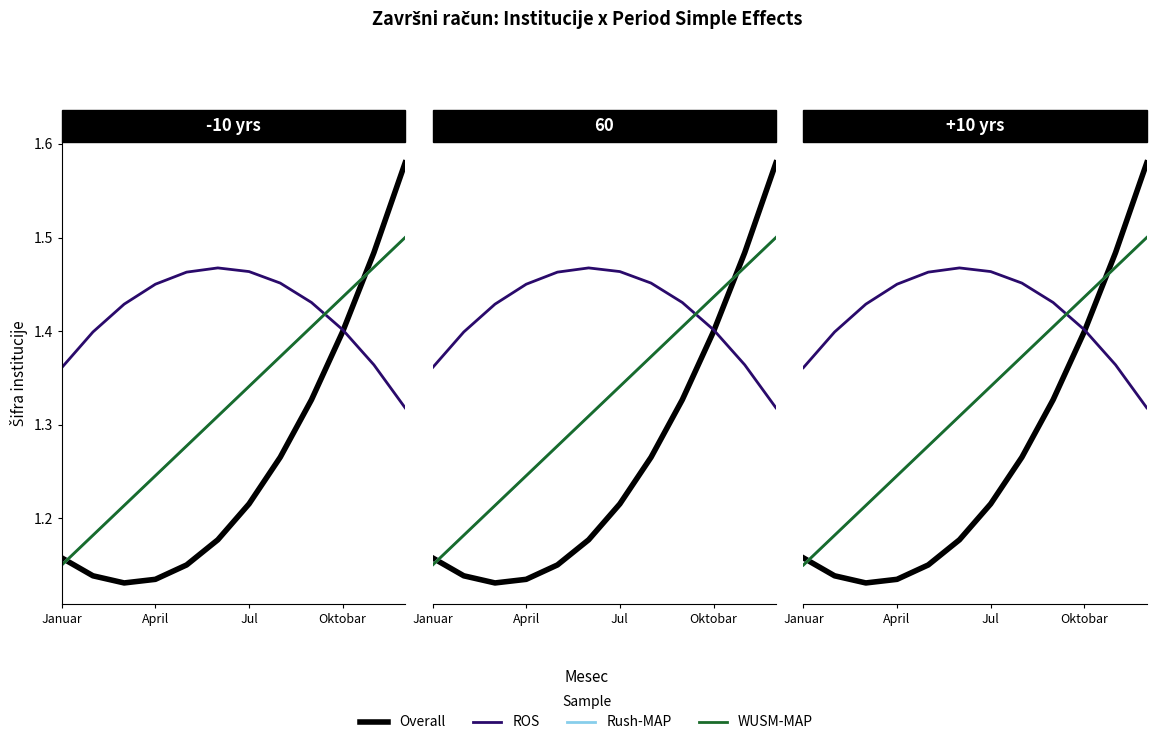

At how many categories does at least one series exceed 1?

12